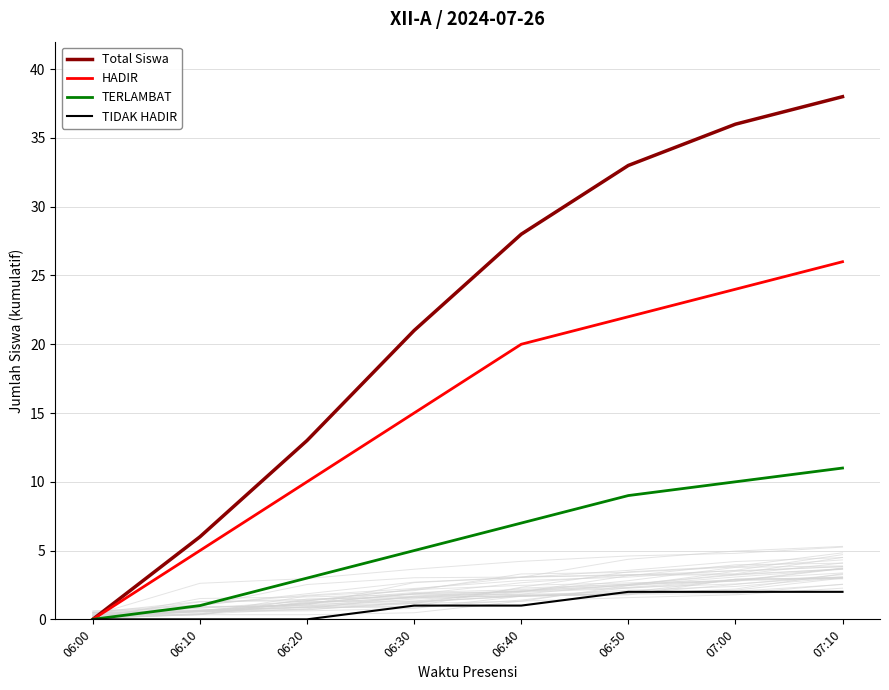

Reading left to right, extract all data points from this chart.

Total Siswa: 0	6	13	21	28	33	36	38
HADIR: 0	5	10	15	20	22	24	26
TERLAMBAT: 0	1	3	5	7	9	10	11
TIDAK HADIR: 0	0	0	1	1	2	2	2